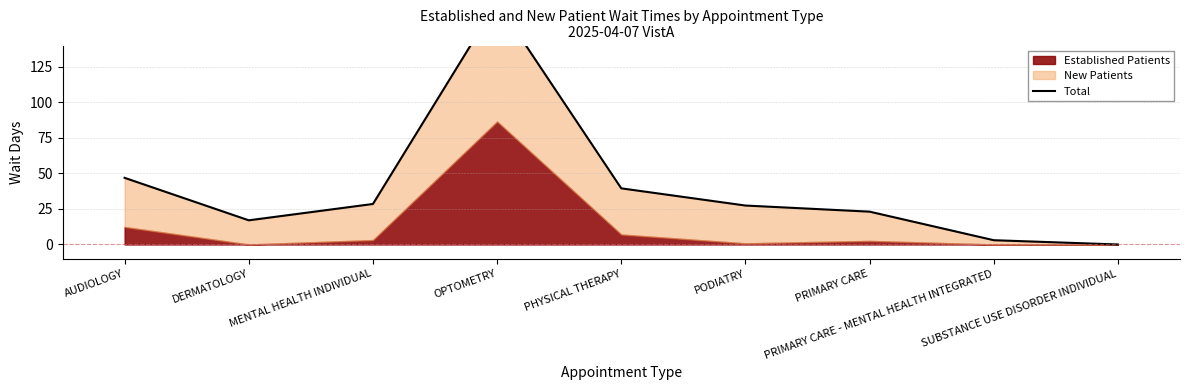

How many points are higher than both their immediate neighbors (excluding endpoints)?

1